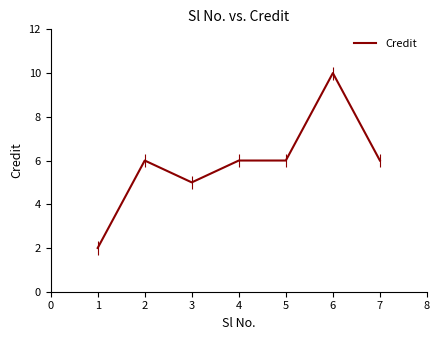

Between 6 and 1, which is larger?

6